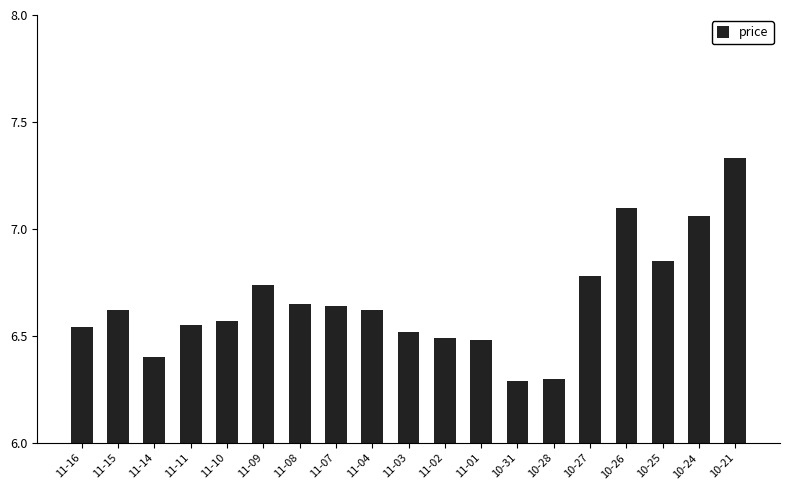

What is the sum of the values at 10-24 and 10-28?

13.4